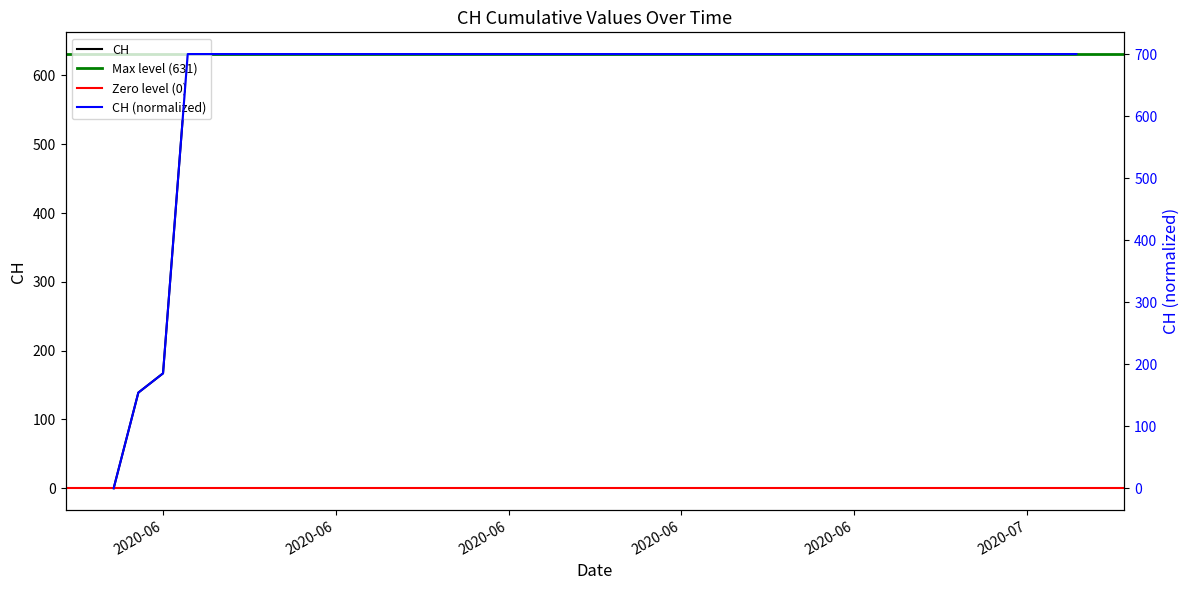

At which category does the chart reach its minimum across all series?

2020-05-31